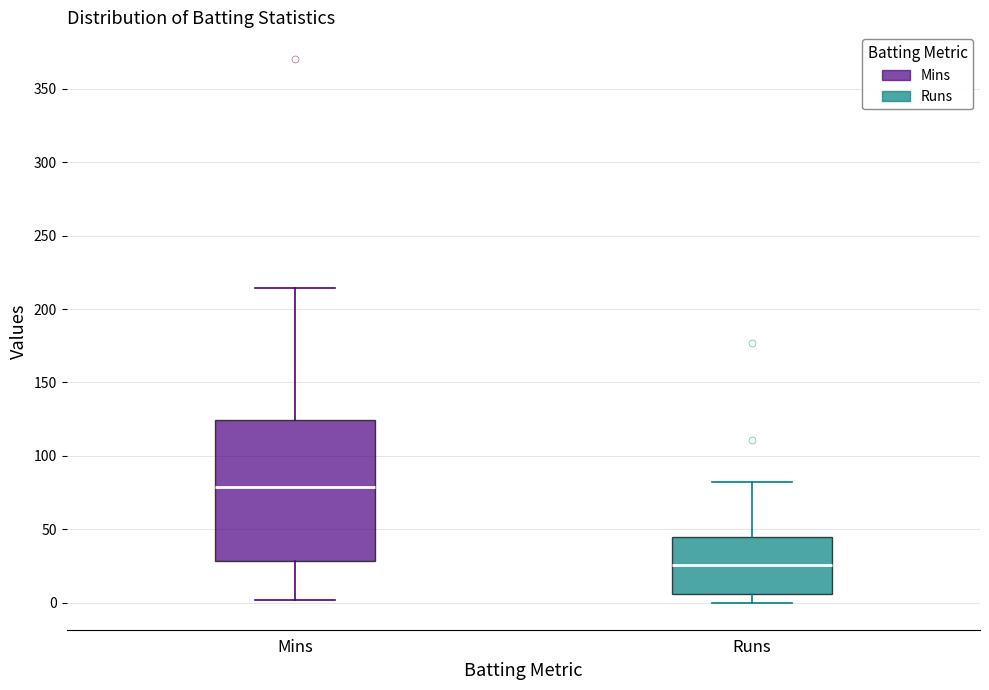

Reading left to right, transcribe this box plot: for each box, give where its median line is, the range the box spans, and where its two whiskers end, as read against the y-axis. The values are not printed on the chart, so give them approximately, as read against the axis.

Mins: median 80, box 30 to 125, whiskers 0 to 215
Runs: median 25, box 5 to 45, whiskers 0 to 80